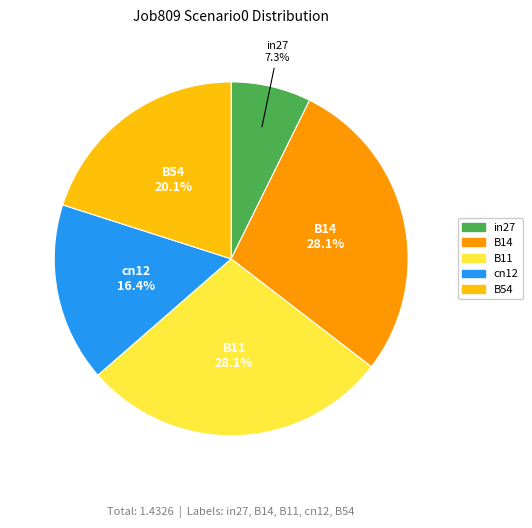

What is the smallest slice in the pie chart?

in27